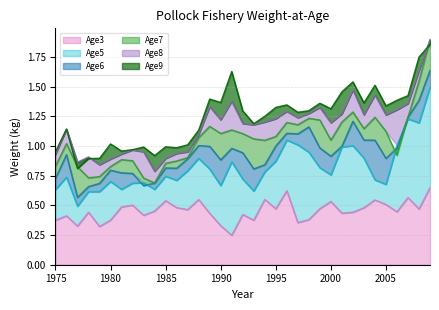

At which label does Age3 reach its peak?

2009